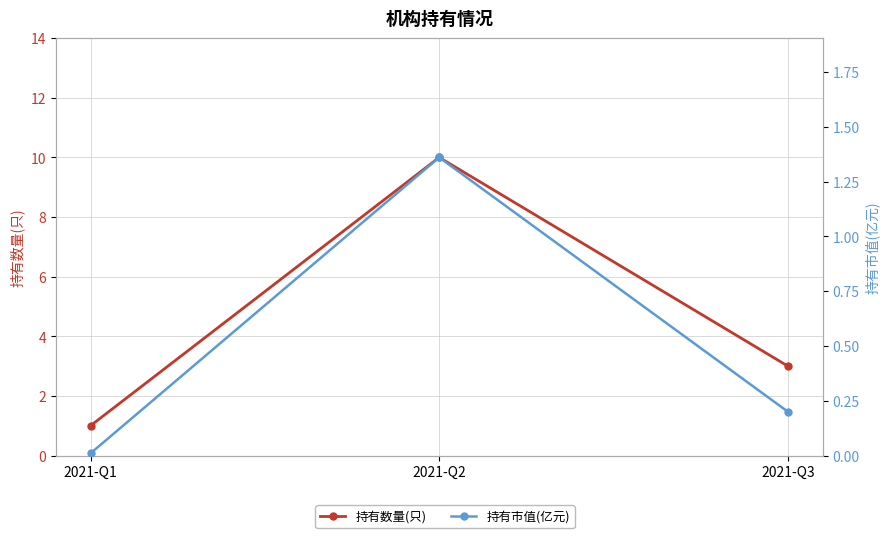

Reading left to right, extract all data points from this chart.

持有数量(只): 1.0	10.0	3.0
持有市值(亿元): 0.0	1.4	0.2